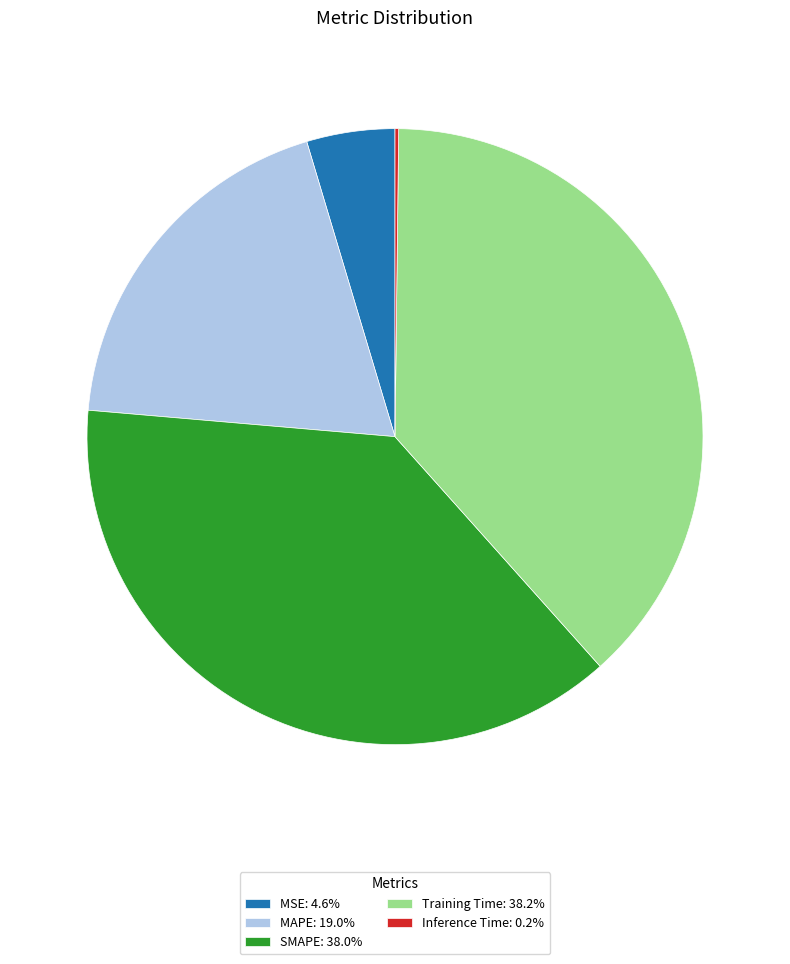

Approximately how many times larger is the value at Training Time: 38.2% compared to MAPE: 19.0%?

2.0